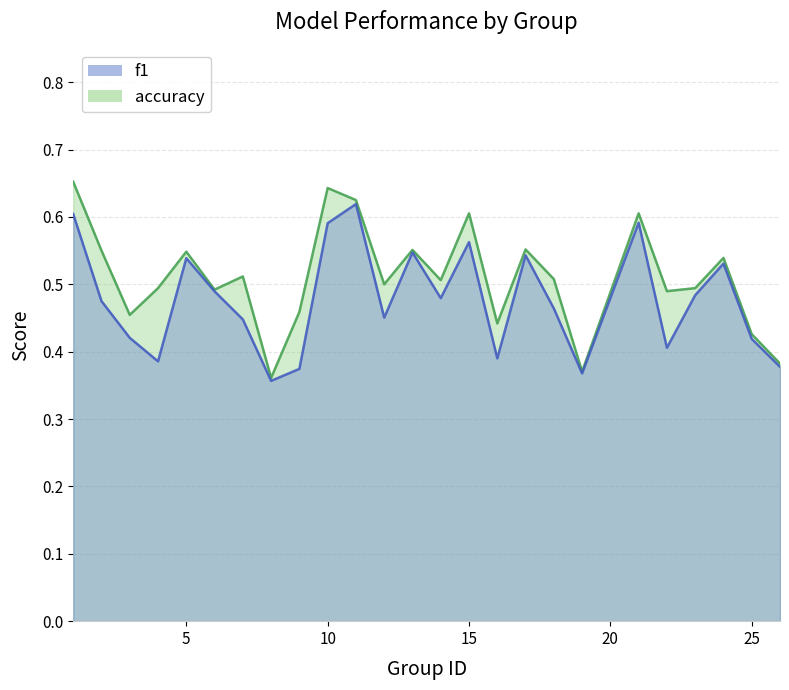

Rank the series at 9 from highest to lowest value.

accuracy, f1